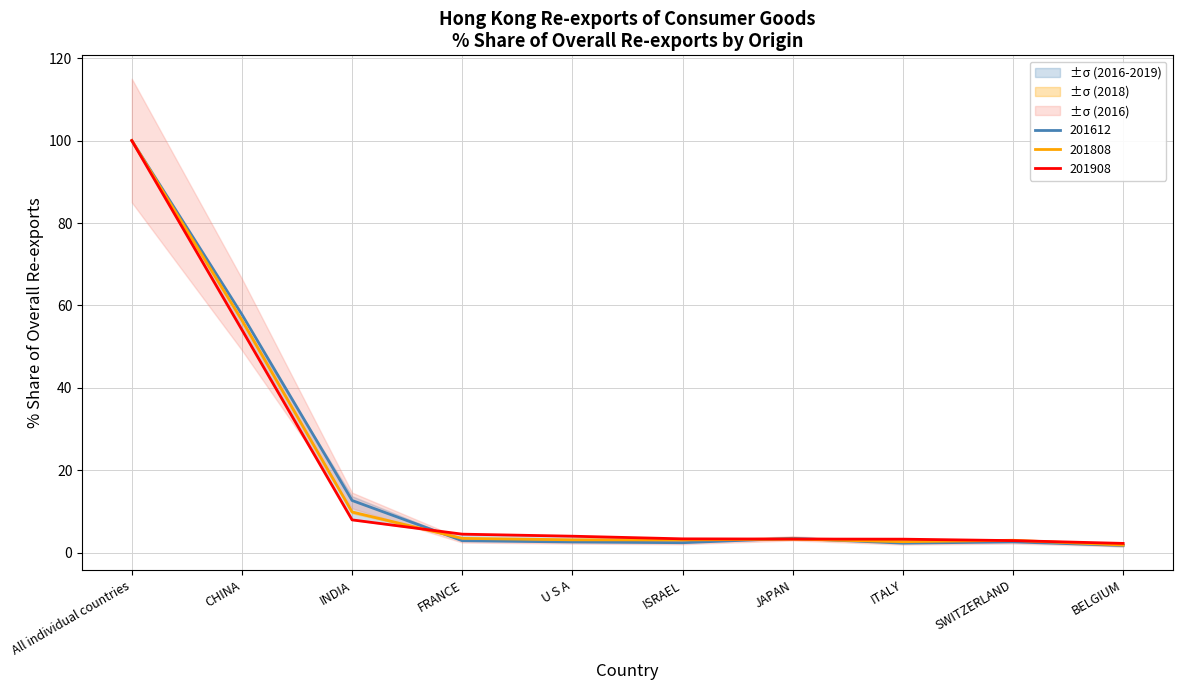

At which label does 201908 % Share first exceed 2?

All individual countries